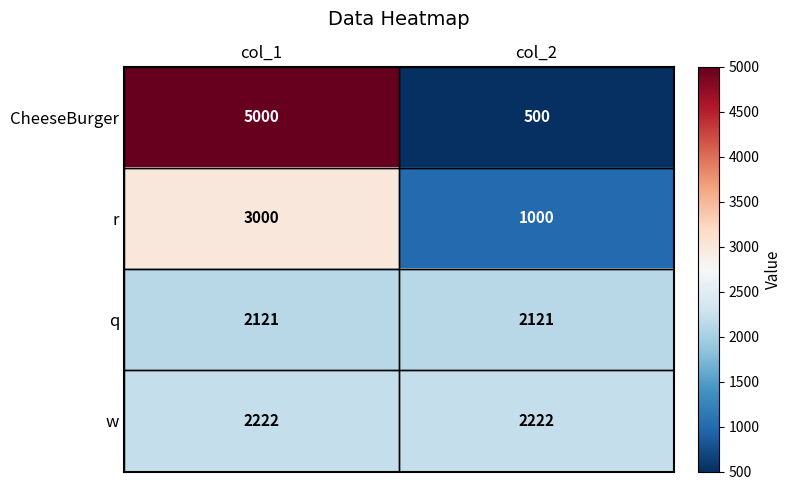

The value of q at col_2 is 2121. True or false?

True